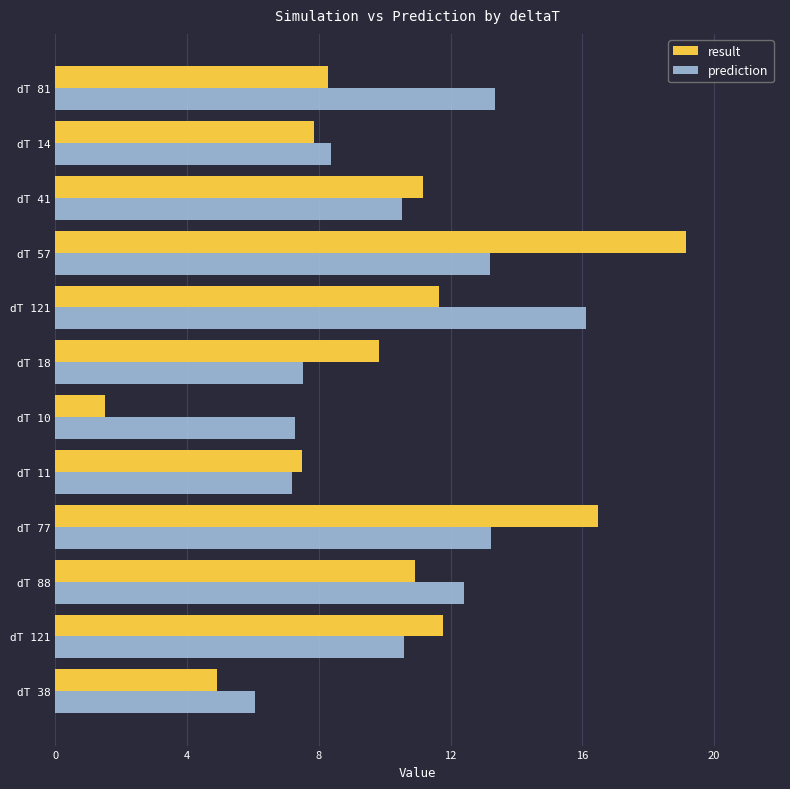

How many categories are shown in the chart?

12